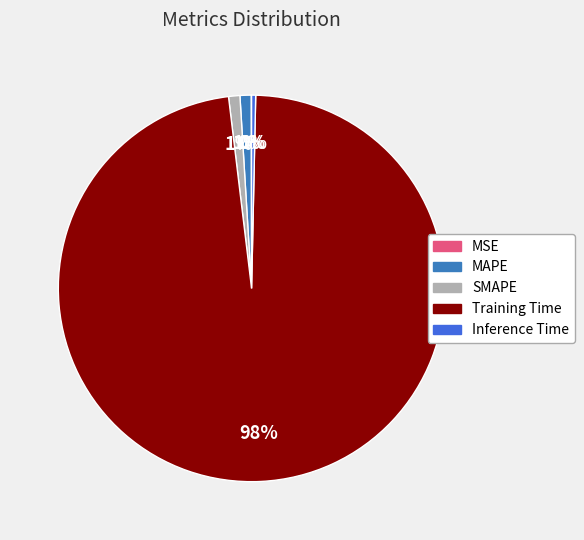

To the nearest percent, what is the difference between the largest and smallest slice percentages?

98%